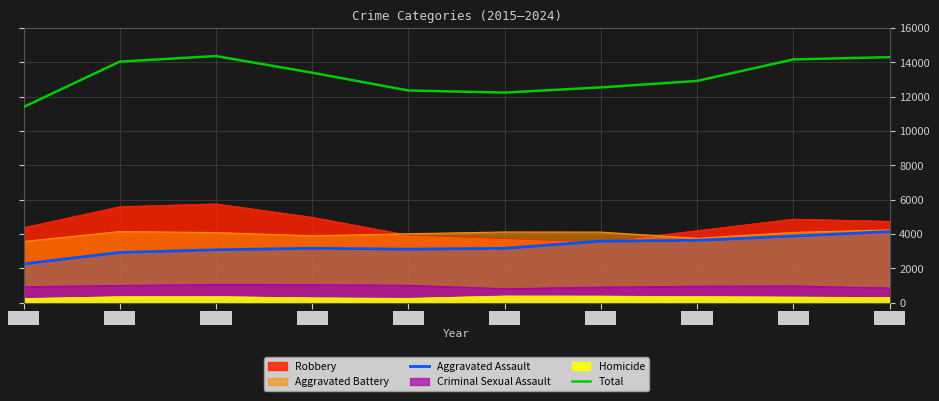

At which label is Total closest to 12887?

2022